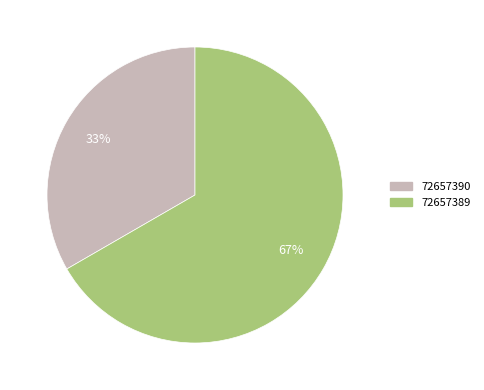

Approximately how many times larger is the value at 72657390 compared to 72657389?

0.5